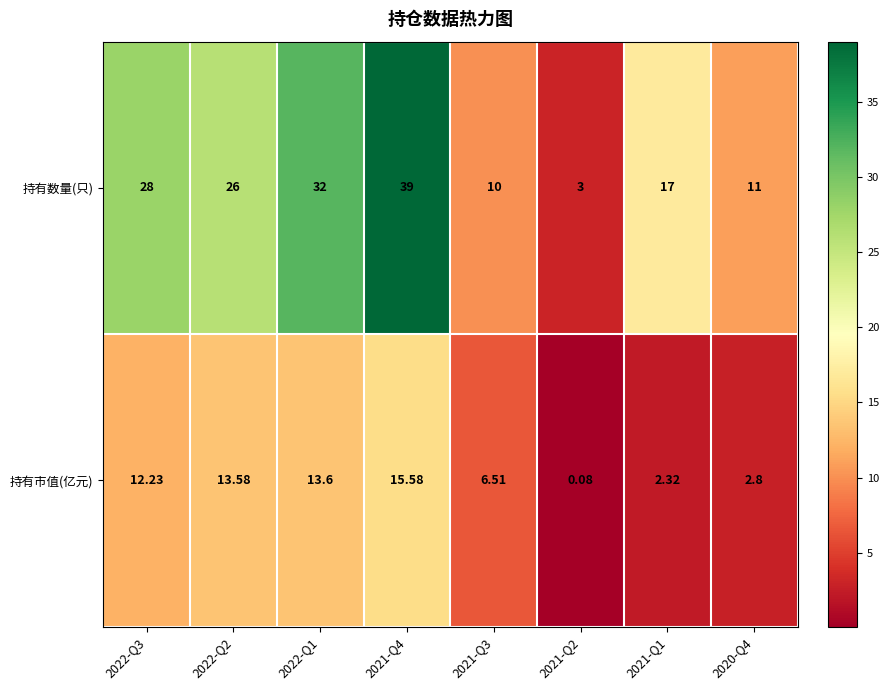

Which series has the widest spread of values?

持有数量(只)